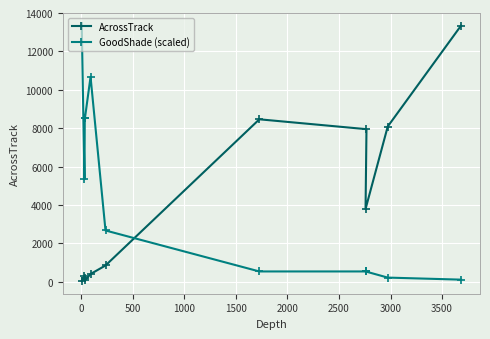

Reading left to right, extract all data points from this chart.

AcrossTrack: 38.1	291.0	210.0	70.0	400.0	844.0	8461.0	7947.0	3789.0	8084.0	13342.0
GoodShade (scaled): 13342.0	5336.8	8538.9	8538.9	10673.6	2668.4	533.7	533.7	533.7	213.5	106.7